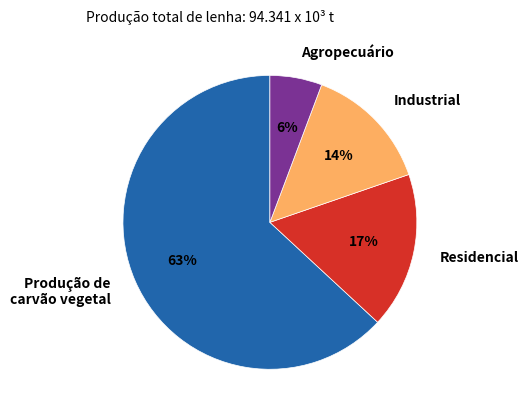

Which category accounts for the majority?

Produção de carvão vegetal